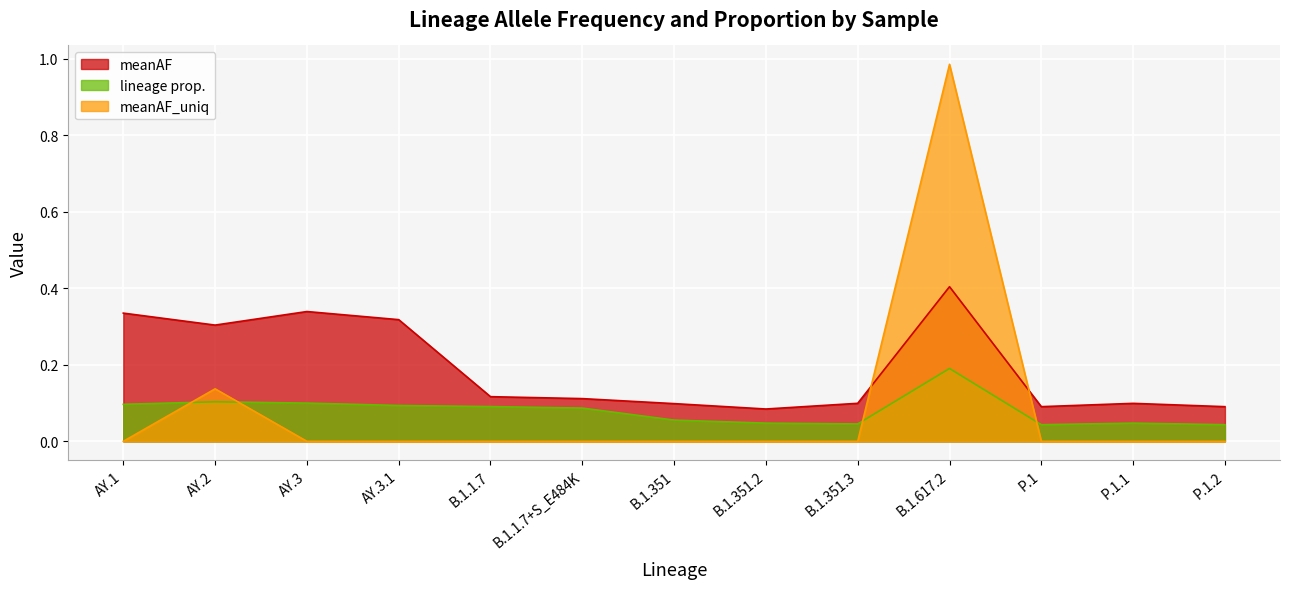

True or false: meanAF_uniq and meanAF intersect in this chart.

True